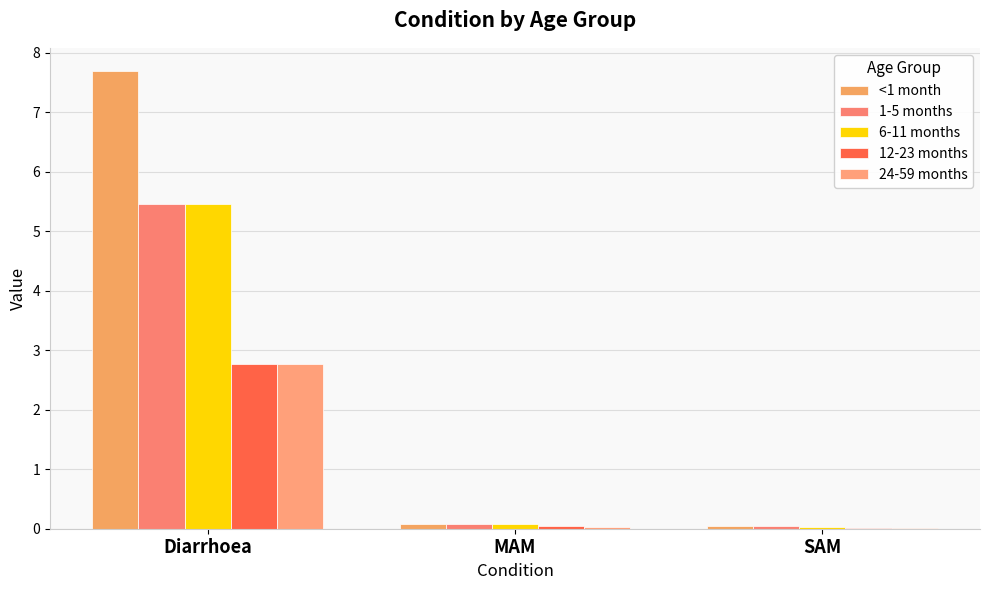

Which category has the lowest value in the <1 month series?

SAM